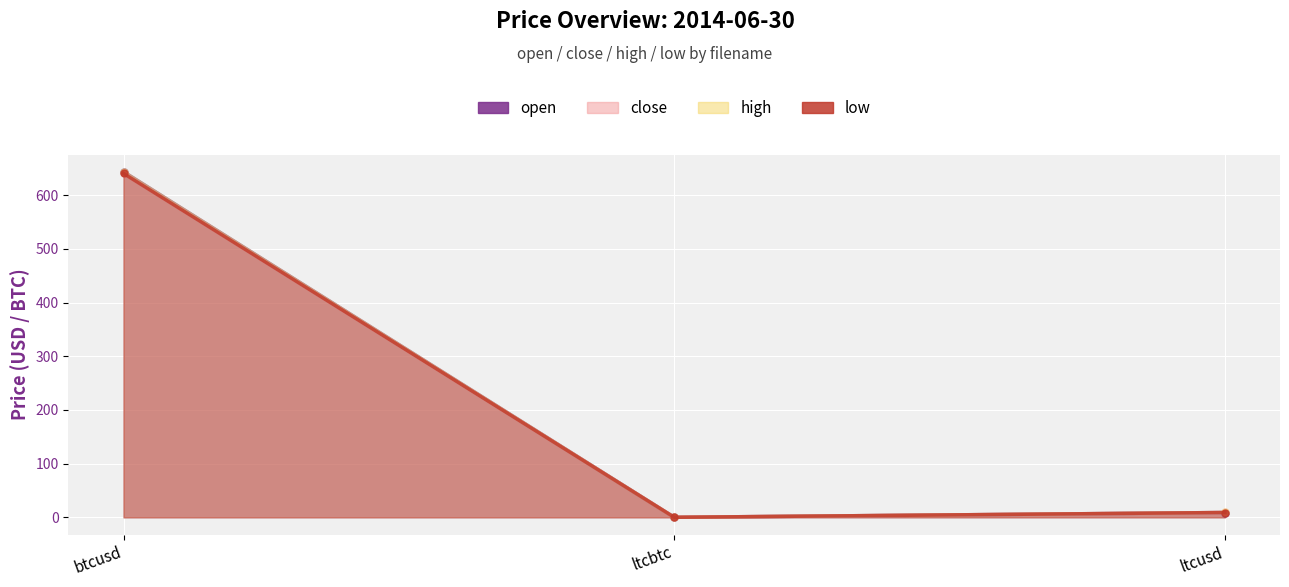

At ltcusd, list the series in order from smallest to largest.

open, low, close, high